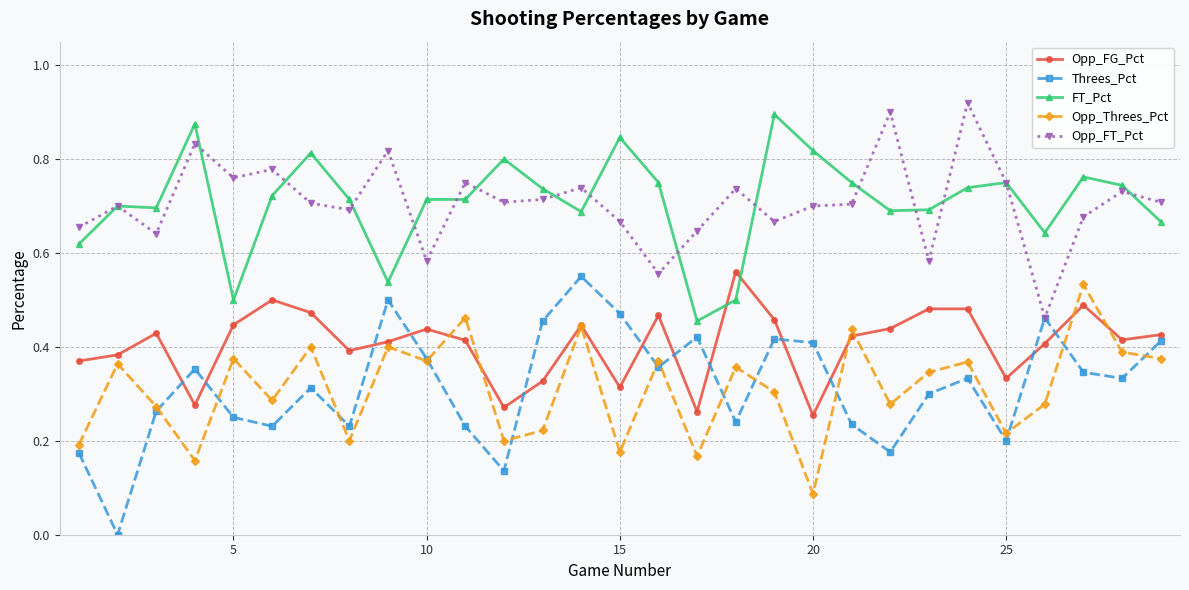

True or false: Threes_Pct has more than 0 interior local peaks.

True